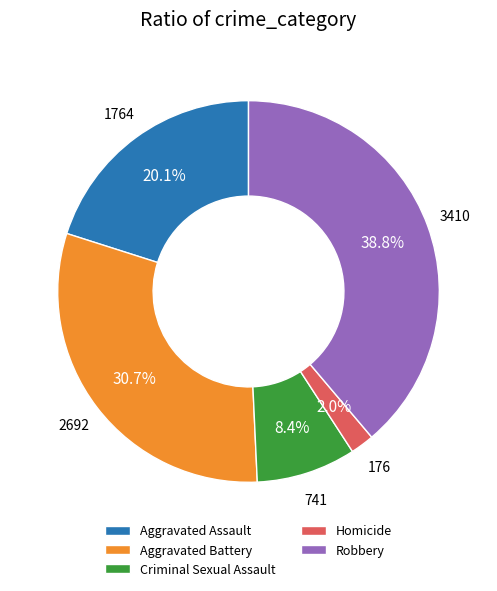

The Criminal Sexual Assault slice represents 1% of the pie. True or false?

False